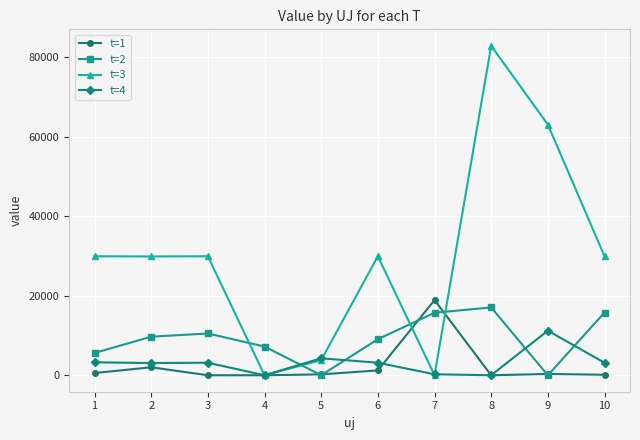

What is the maximum value shown in the chart?

82919.6